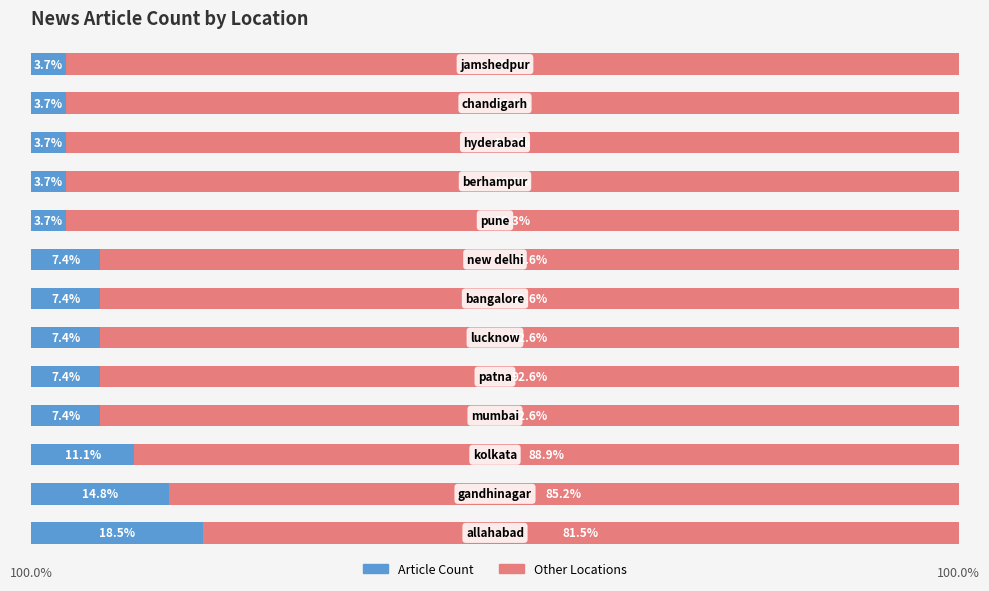

What is the value of the Article Count bar at the 1st from the left?

18.5